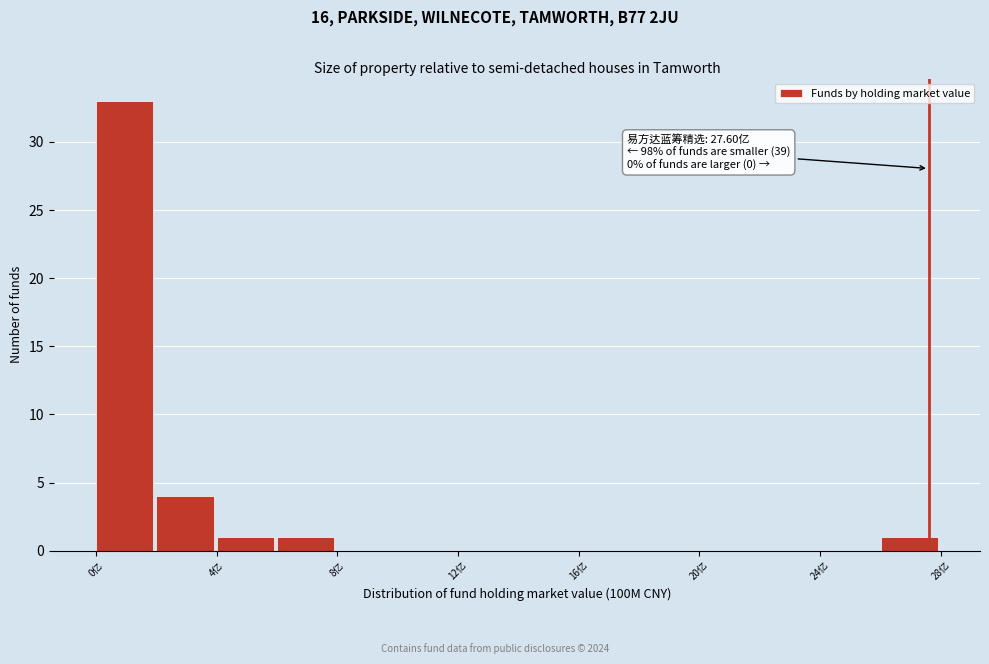

Over which range of the x-axis is the bar tallest?

0 to 2